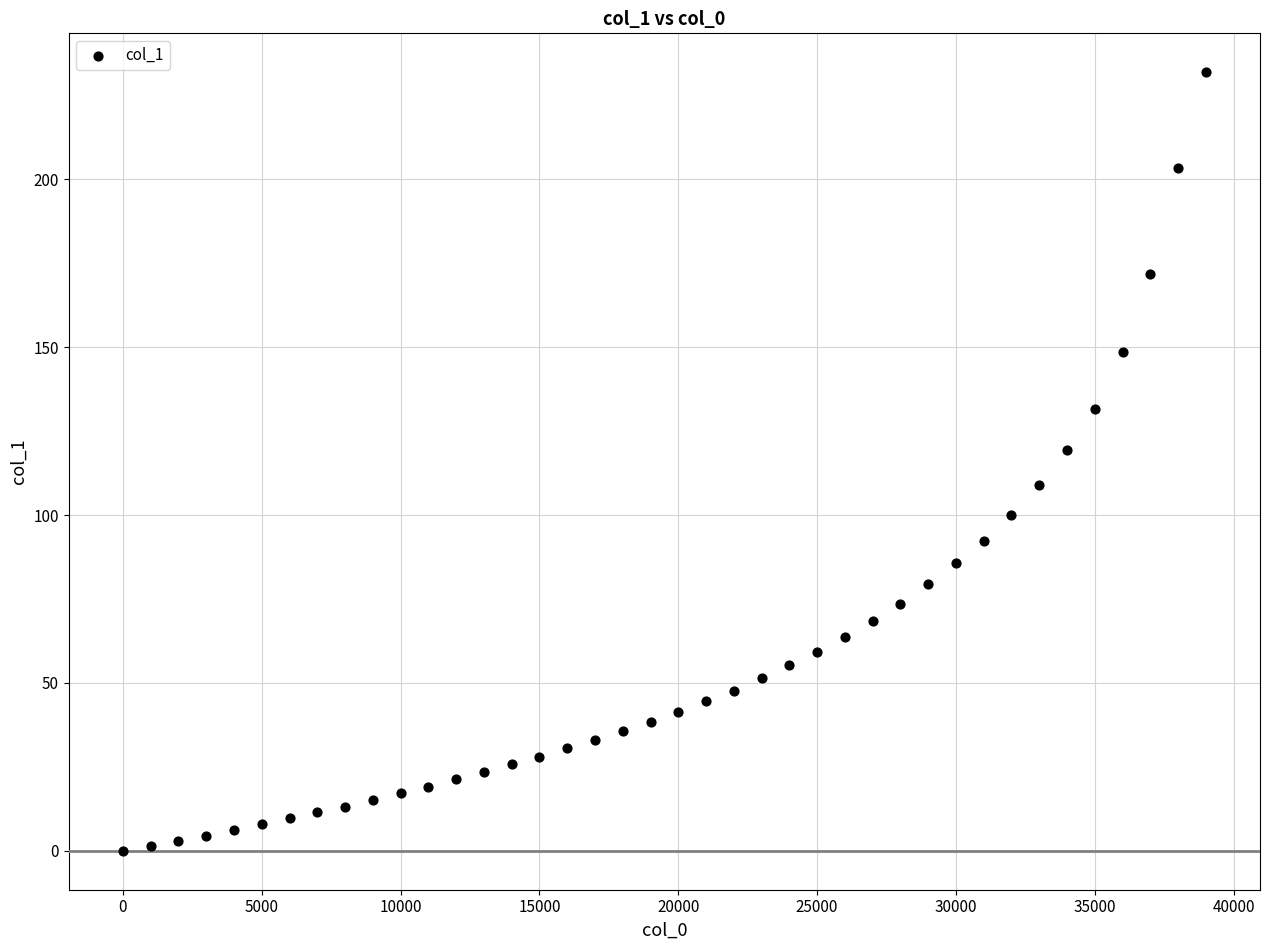

What is the range of X values (max minus min)?

39000.0